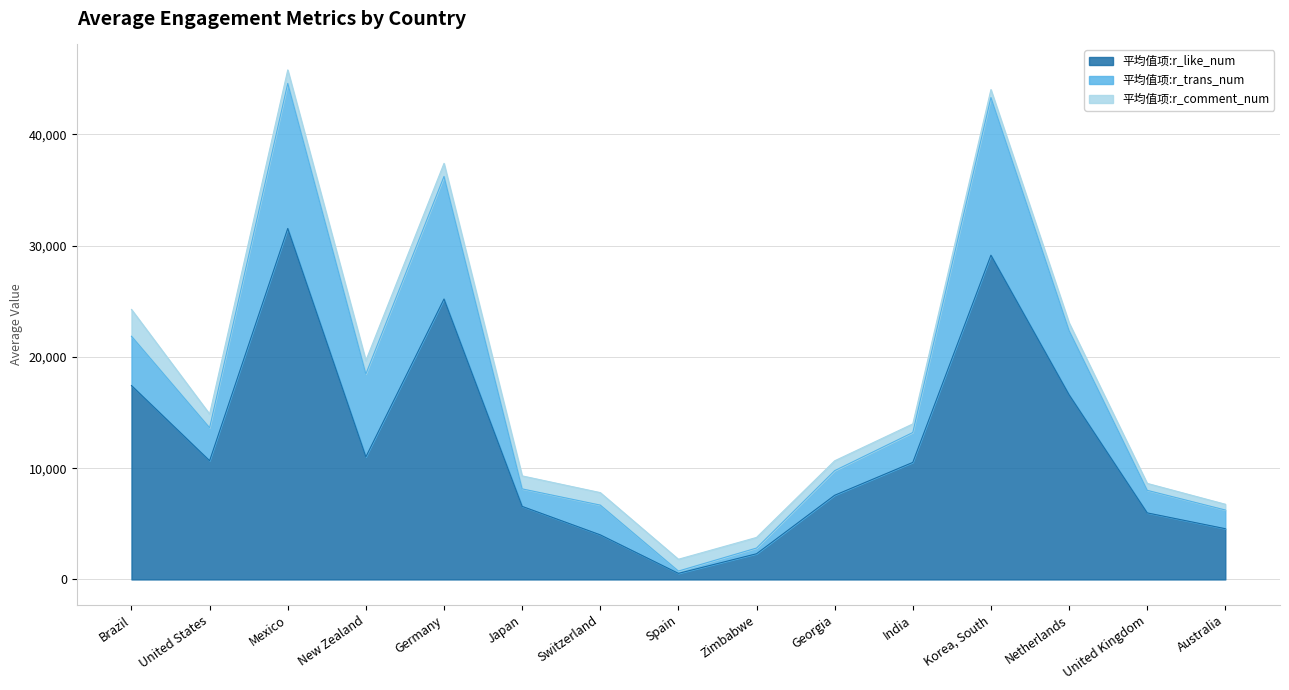

What is the value of the 平均值项:r_trans_num point at the 12th from the left?

14170.0